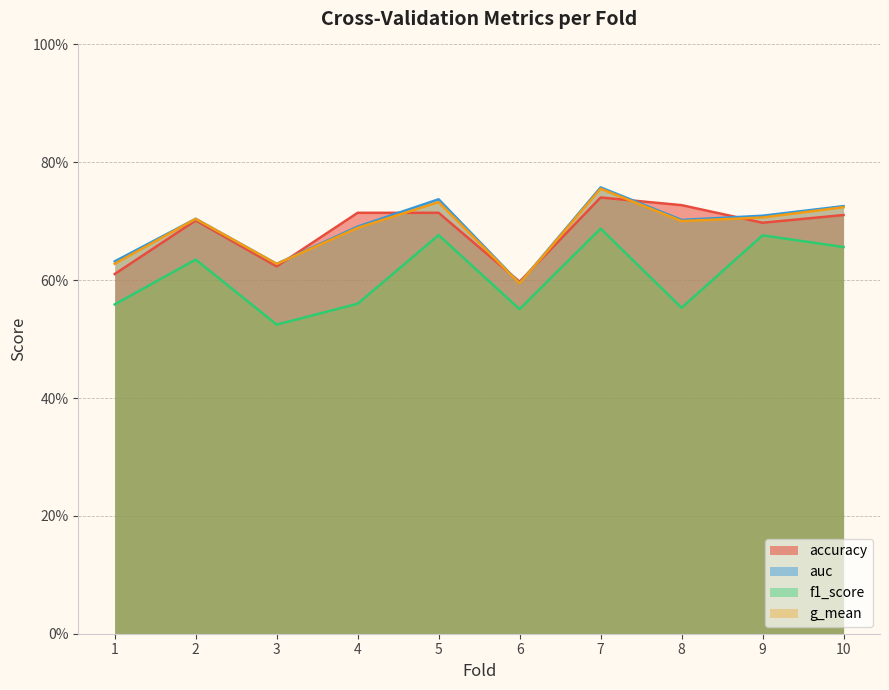

How many data points does each series have?

10